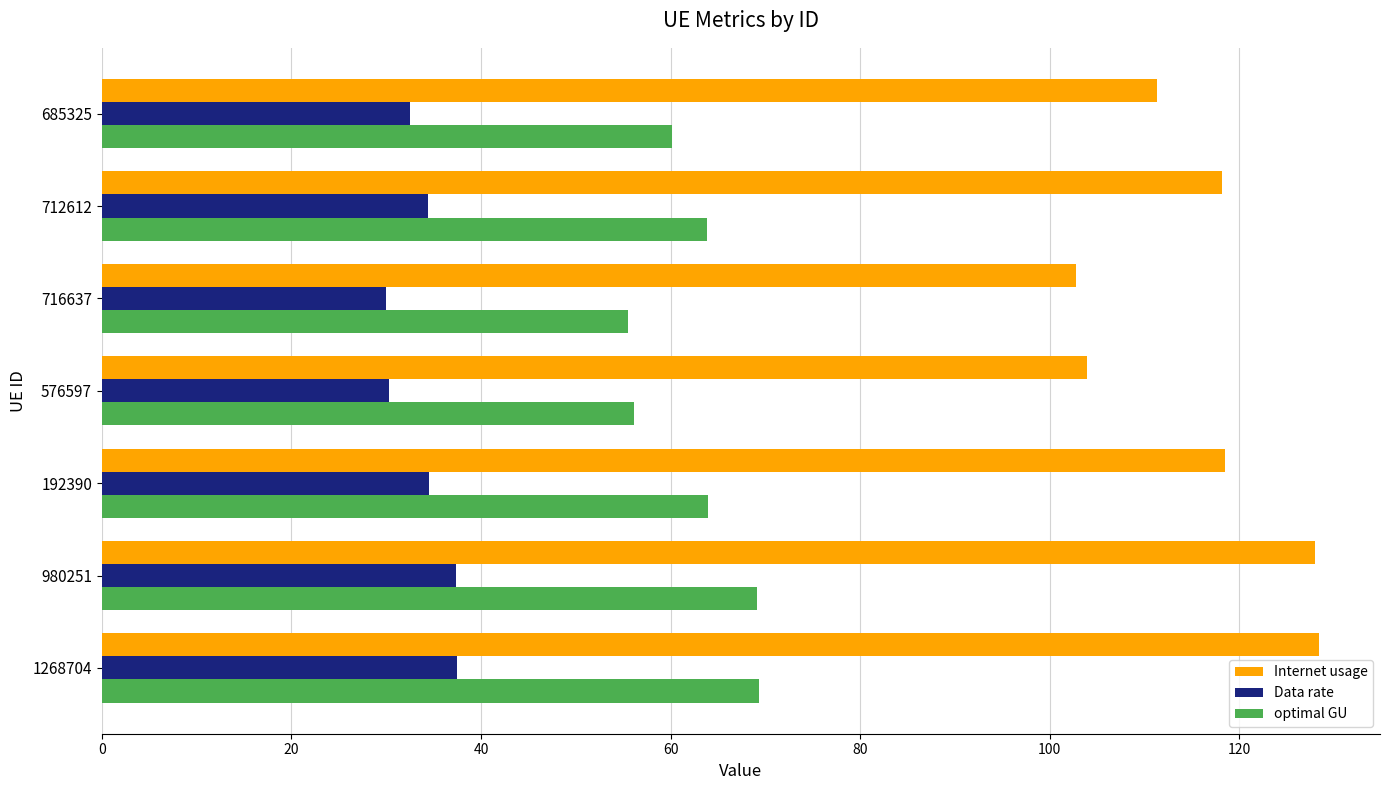

The Data rate series shows 37.3 at 980251. True or false?

True